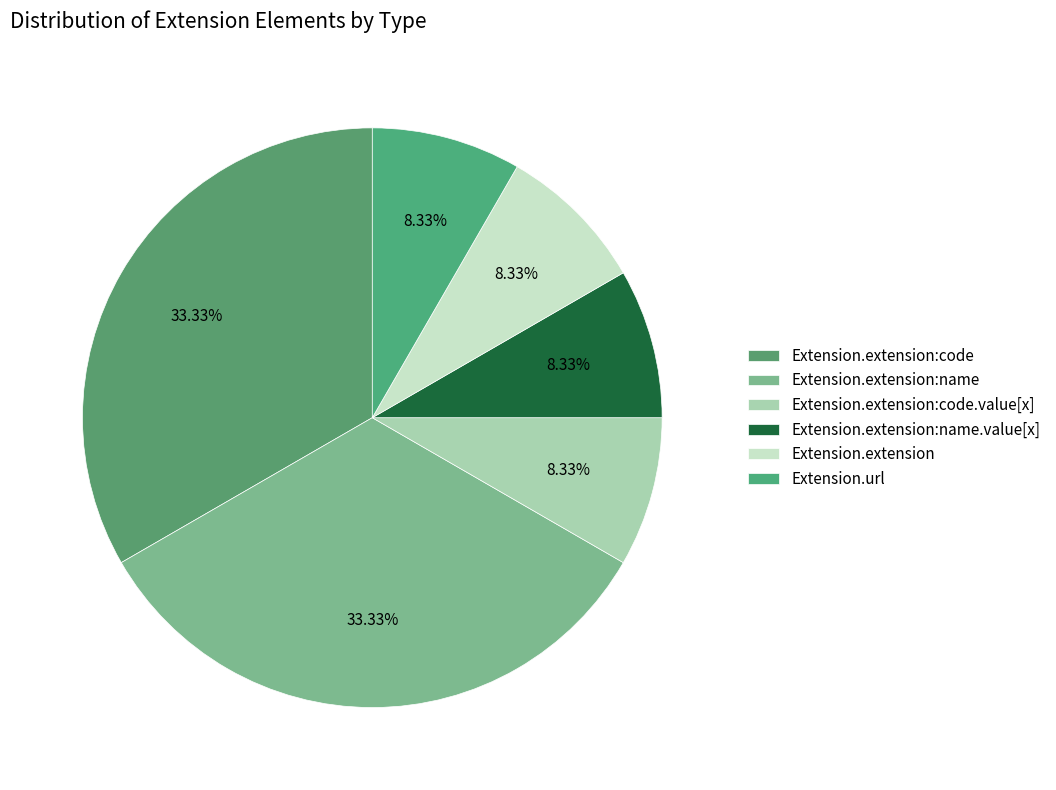

Is there any slice that represents more than half of the pie?

No